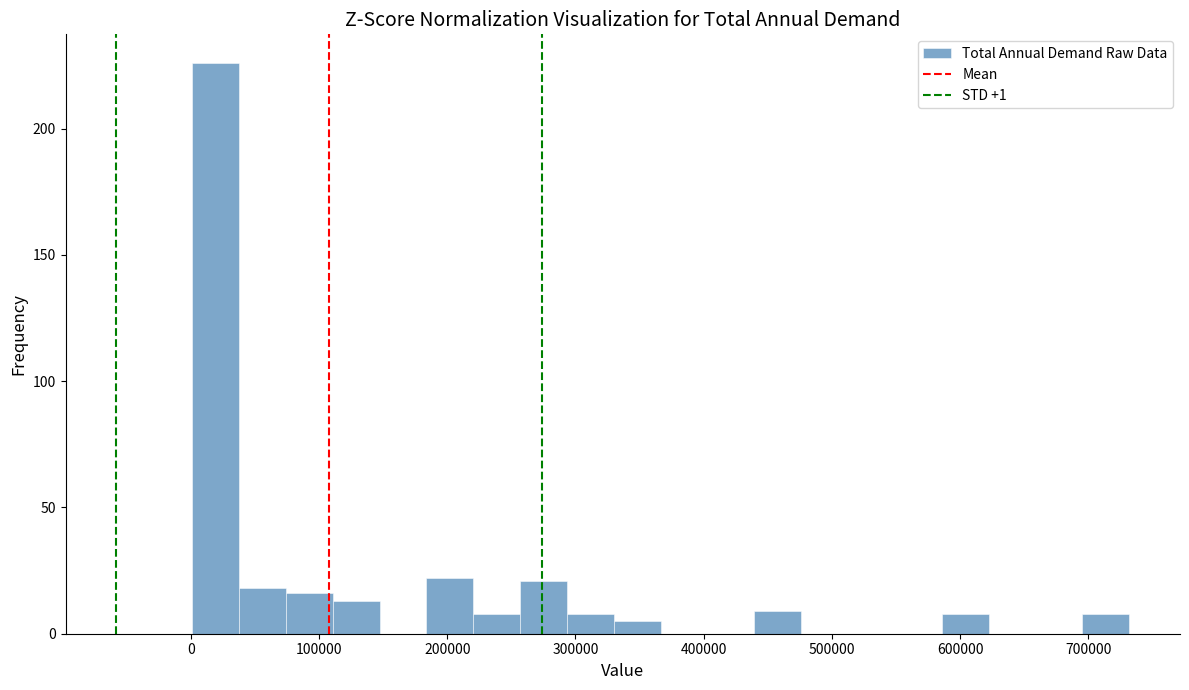

Read against the x-axis, roughly where is the centre of the tallest bar?

20000